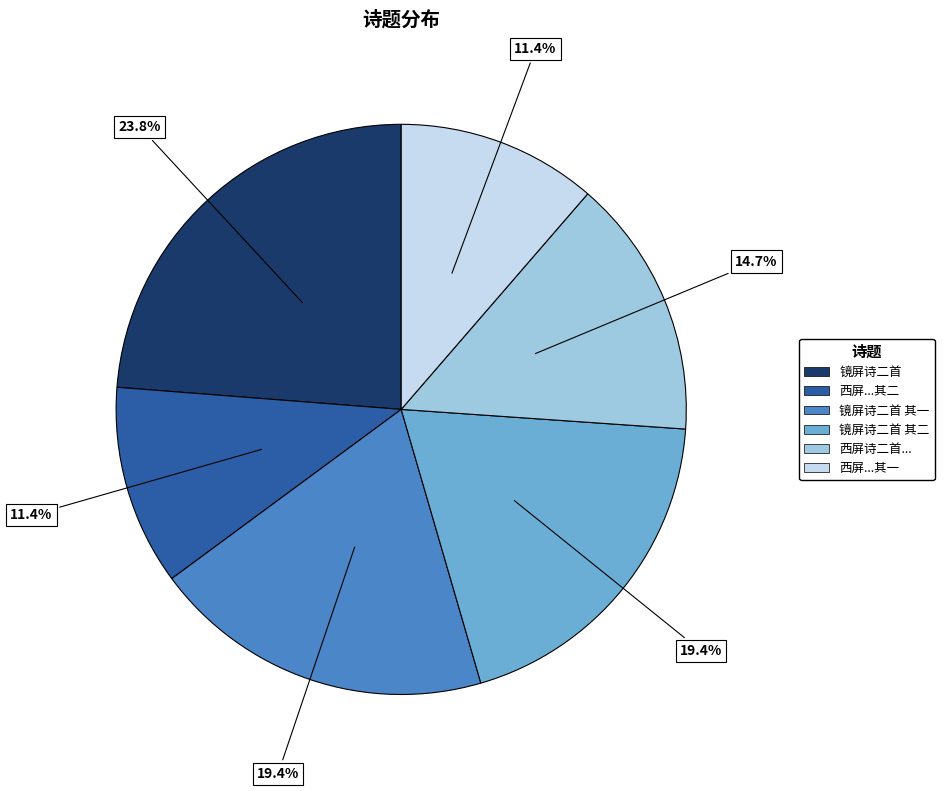

Is there any slice that represents more than half of the pie?

No